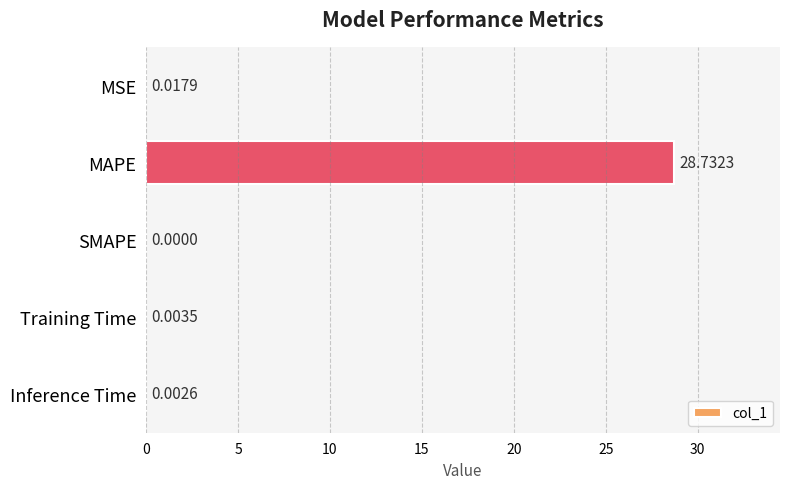

Which label corresponds to the largest value in the chart?

MAPE